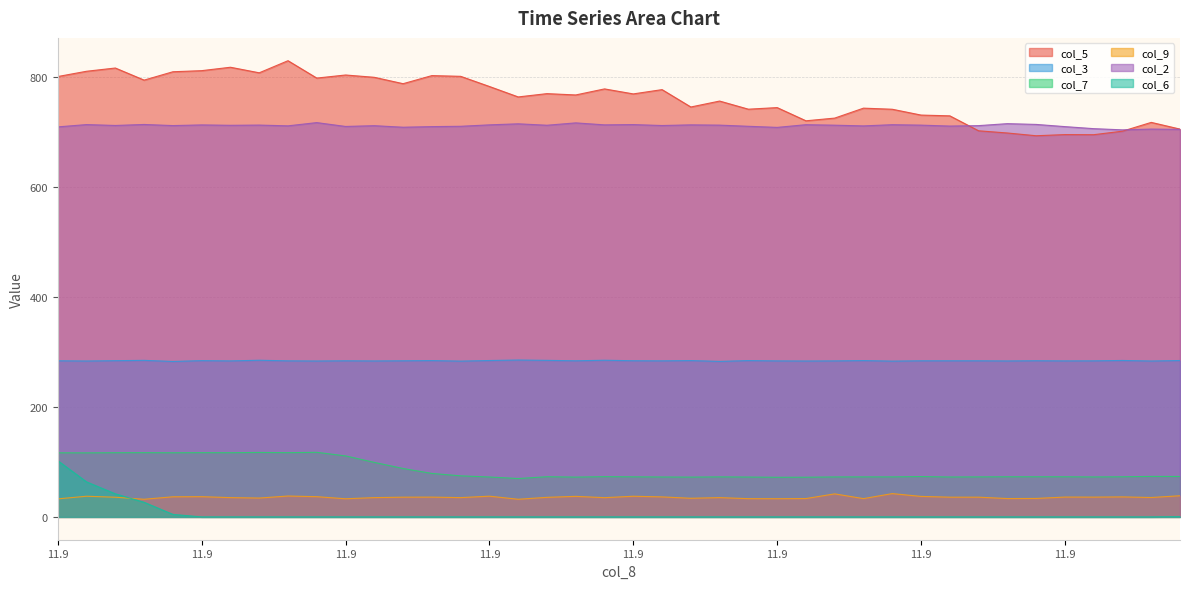

What is the value of the col_2 point at the 2nd from the left?

709.5